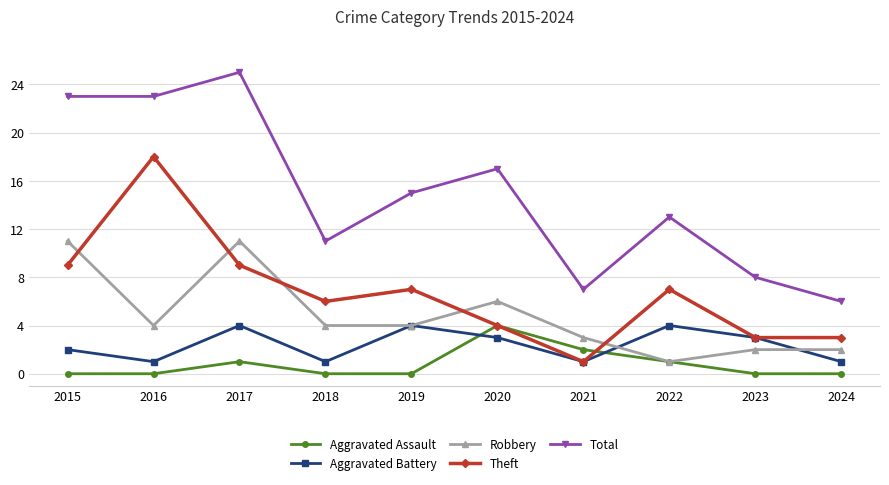

Reading left to right, transcribe all the data shown in this chart.

Aggravated Assault: 0	0	1	0	0	4	2	1	0	0
Aggravated Battery: 2	1	4	1	4	3	1	4	3	1
Robbery: 11	4	11	4	4	6	3	1	2	2
Theft: 9	18	9	6	7	4	1	7	3	3
Total: 23	23	25	11	15	17	7	13	8	6